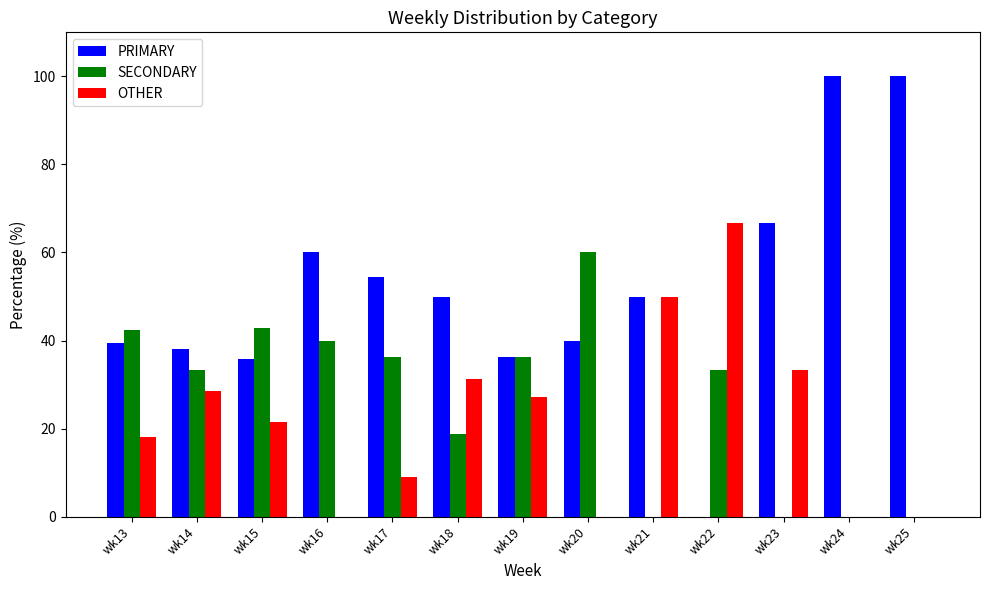

Between wk18 and wk20, which series saw the biggest shift?

SECONDARY